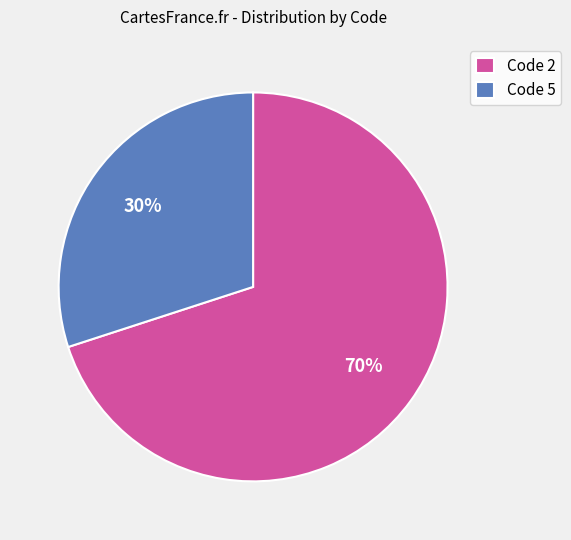

How many segments does this pie chart have?

2